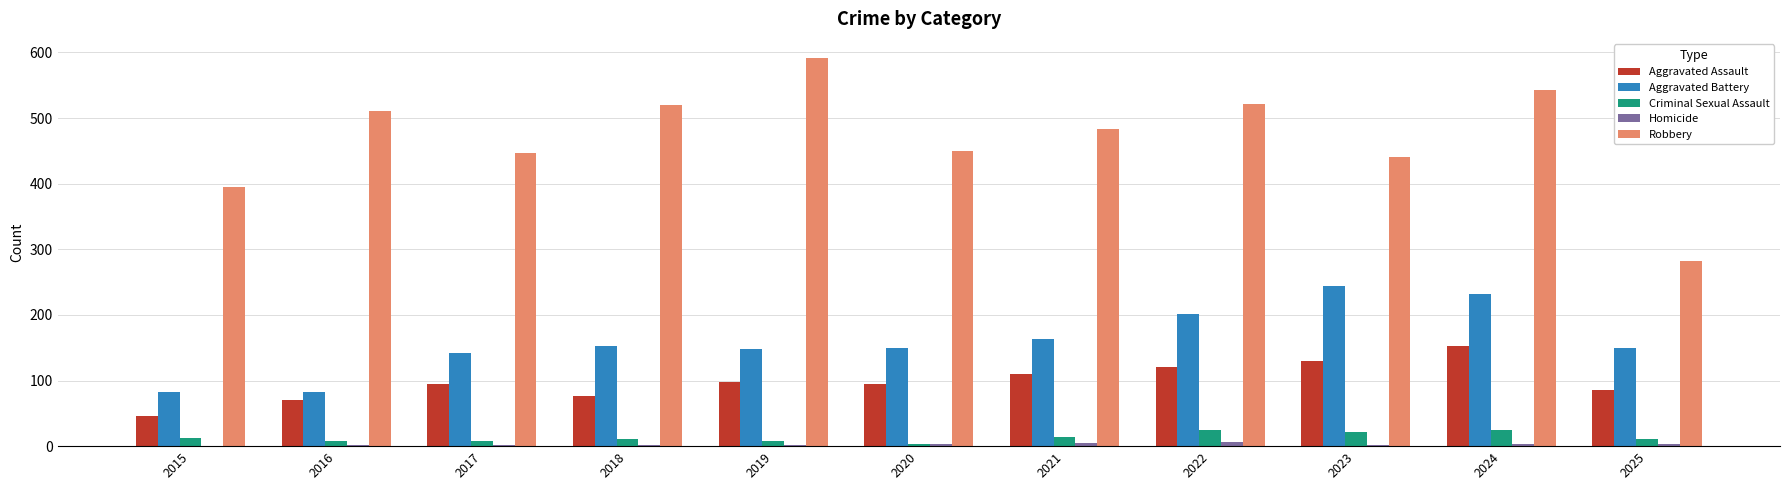

What is the sum of all Criminal Sexual Assault values?

145